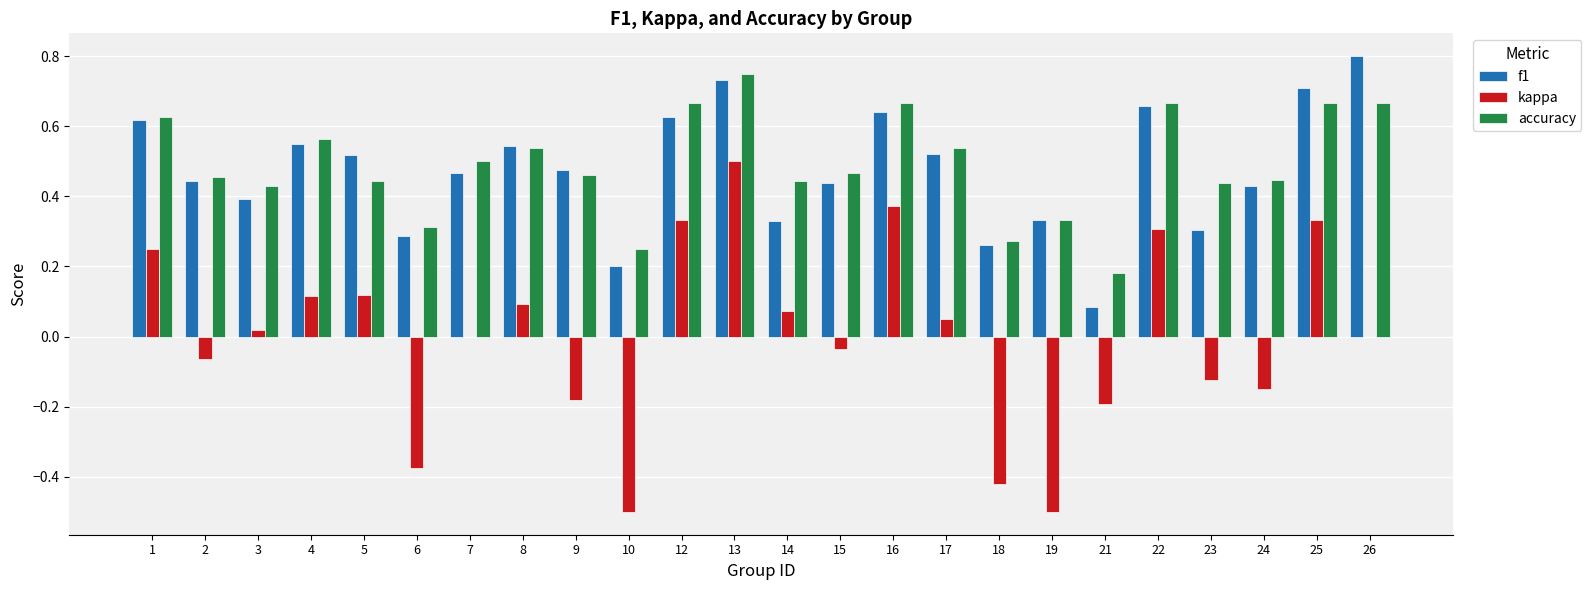

What is the sum of all f1 values?

11.4